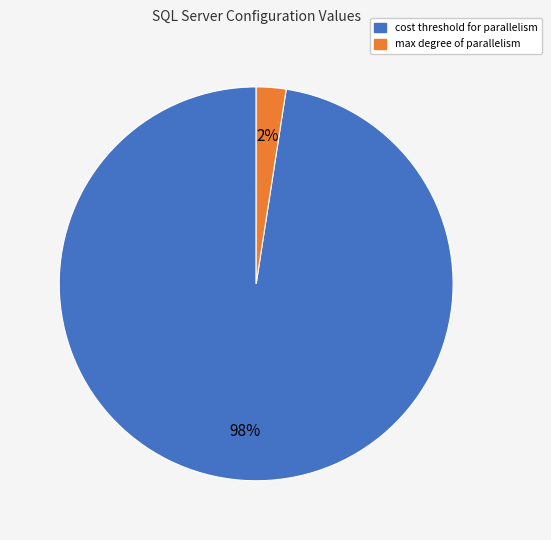

Does any single category account for the majority?

Yes